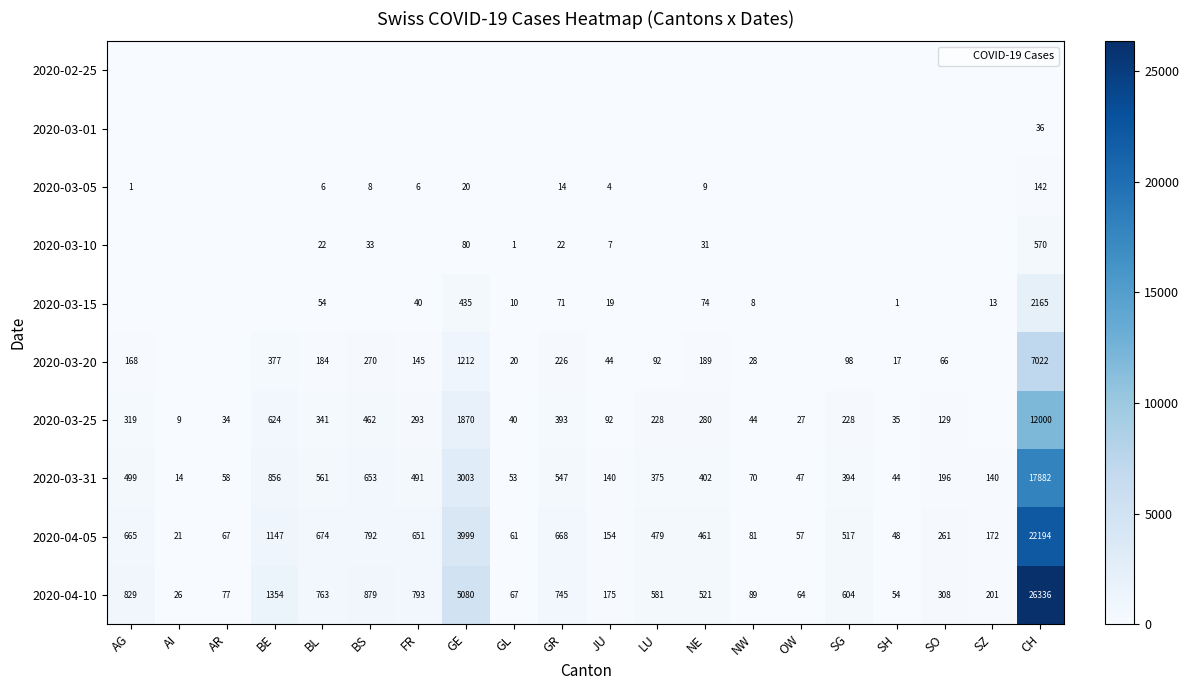

At which label does 2020-03-20 first exceed 98?

AG